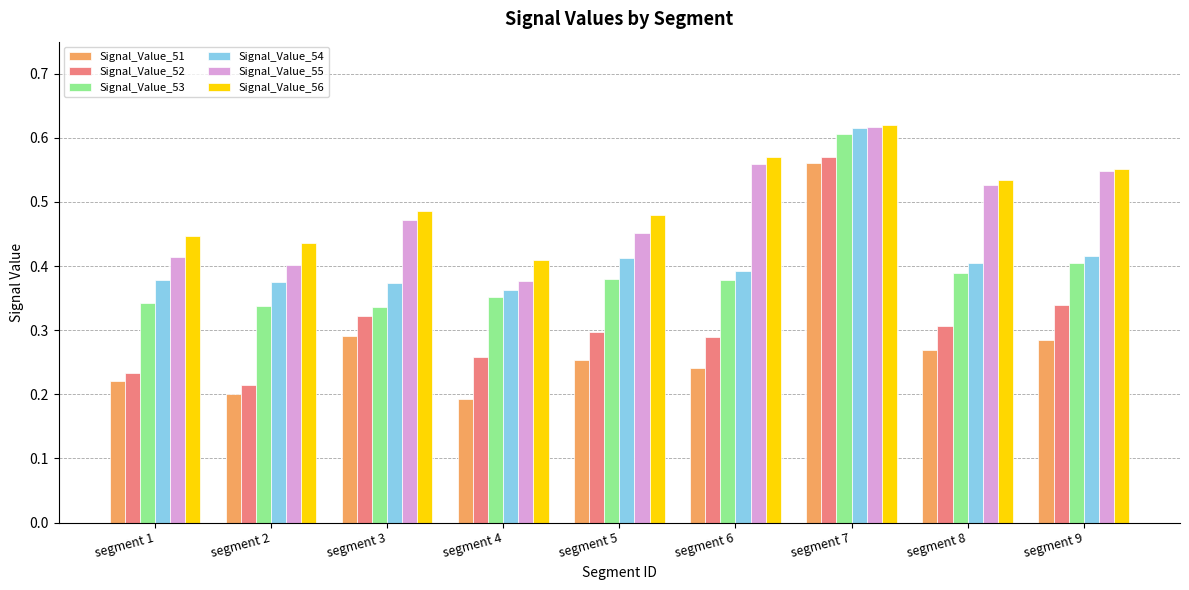

Rank the categories by Signal_Value_55 value from lowest to highest.

segment 4, segment 2, segment 1, segment 5, segment 3, segment 8, segment 9, segment 6, segment 7